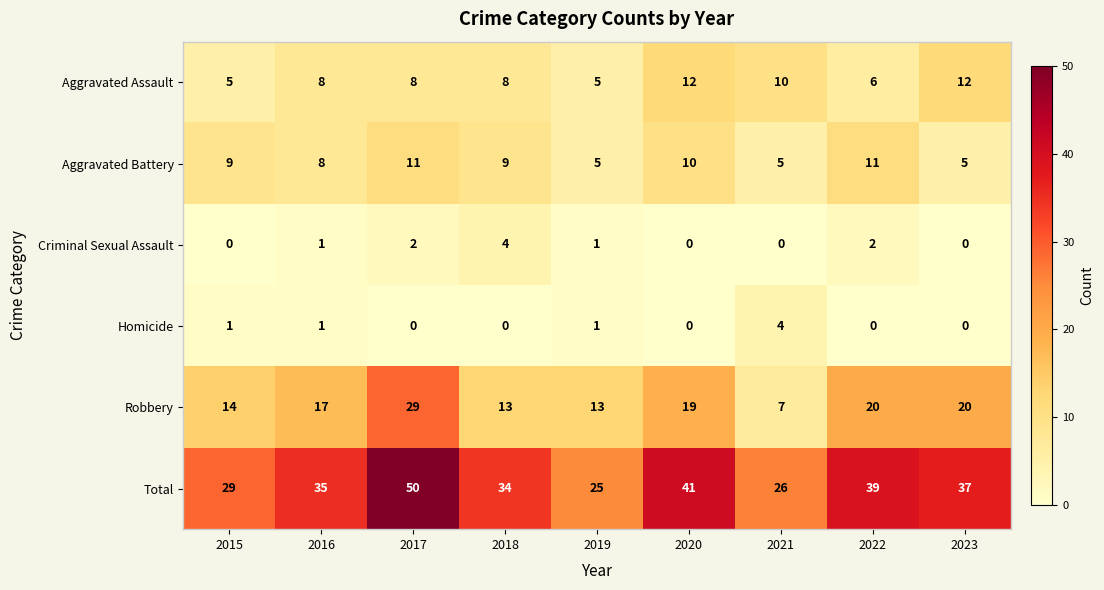

What is the sum of all Homicide values?

7